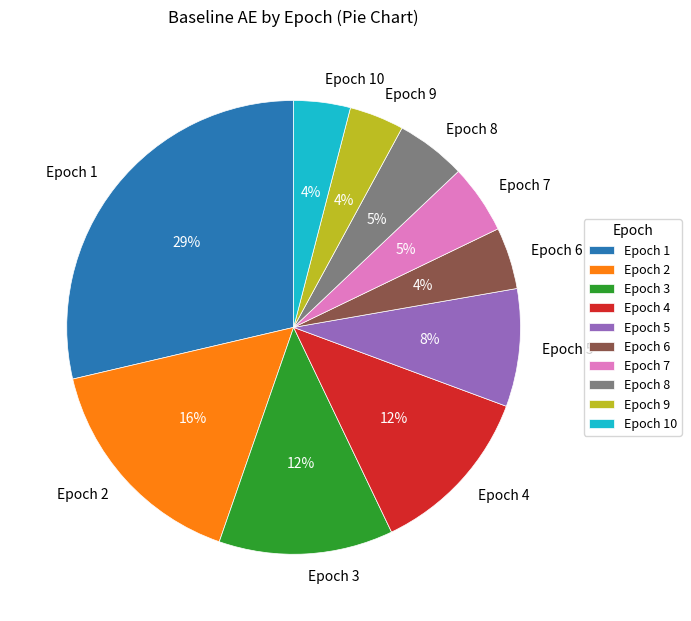

Which category has the biggest portion of the pie?

Epoch 1